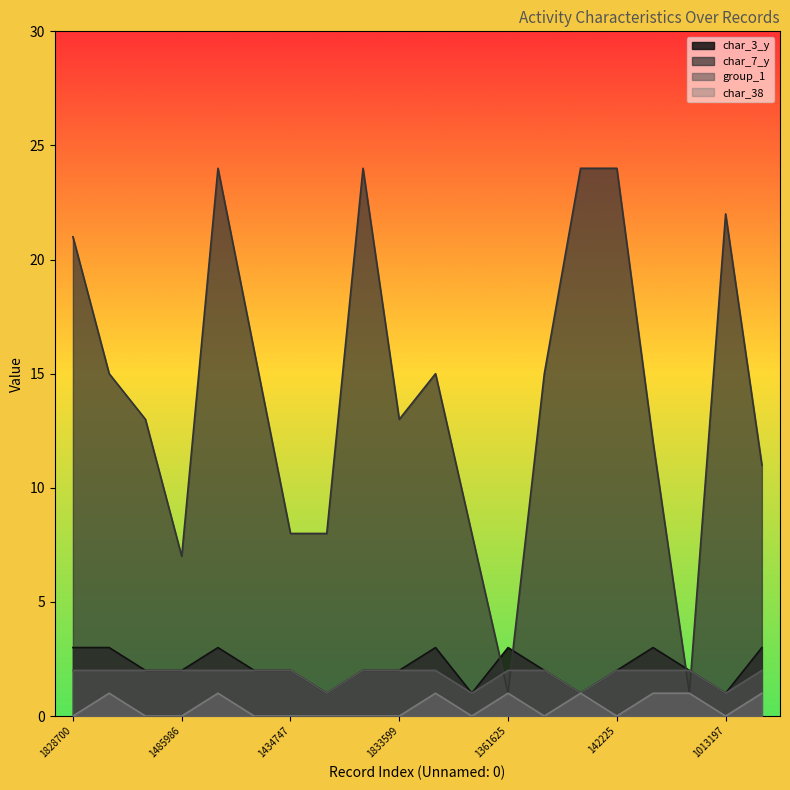

In char_7_y, how many points are lower than both neighbors (excluding endpoints)?

4